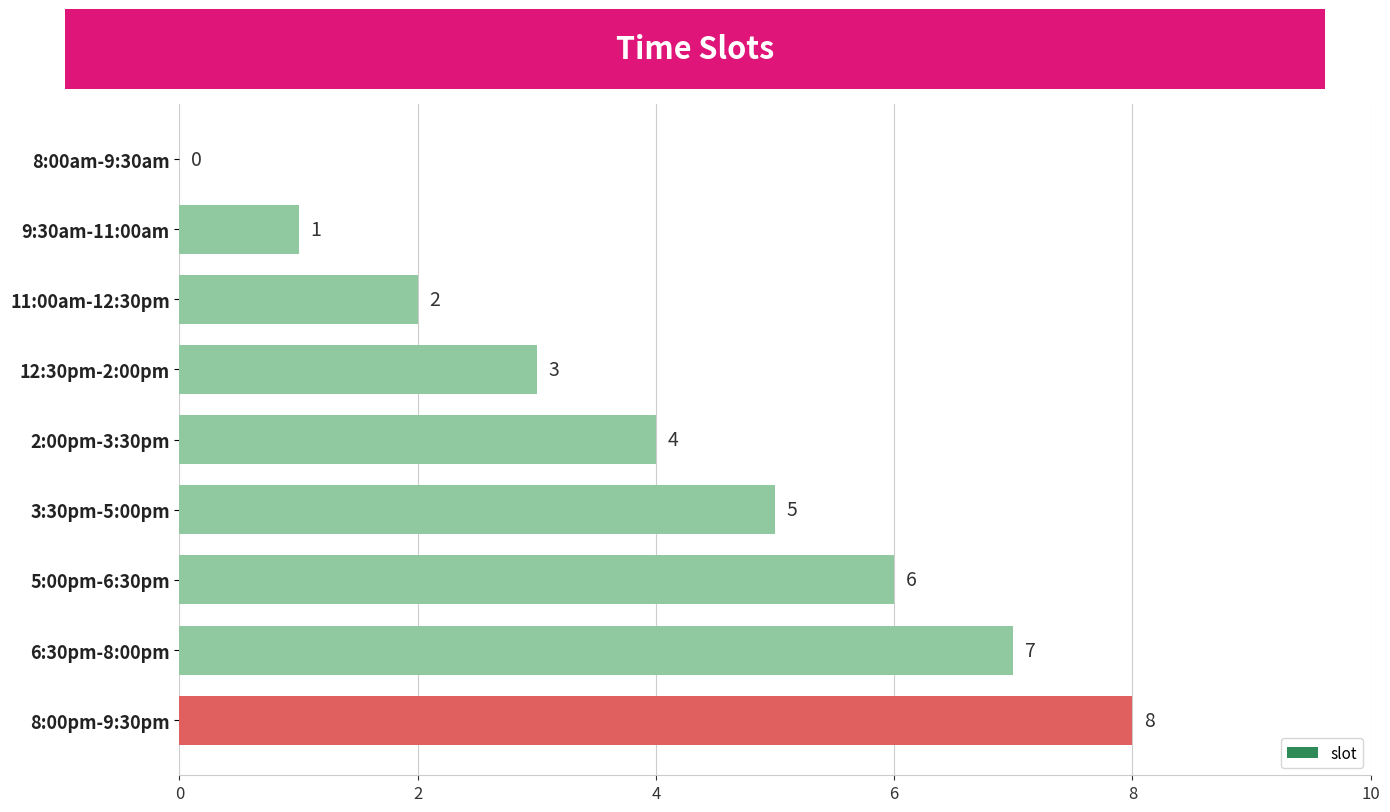

At which category does the chart reach its peak across all series?

8:00pm-9:30pm